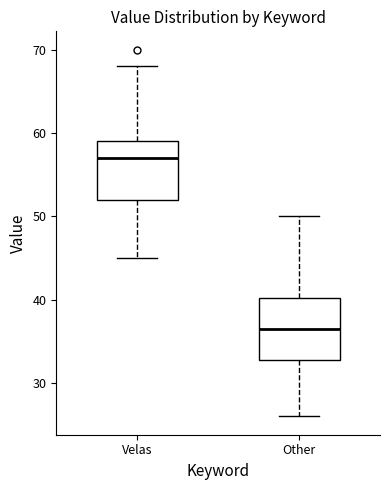

Reading left to right, read every box against the y-axis: the position of its median line, the range the box covers, and the ends of its whiskers. The values are not printed on the chart, so give them approximately, as read against the axis.

Velas: median 57, box 52 to 59, whiskers 45 to 68
Other: median 37, box 33 to 40, whiskers 26 to 50